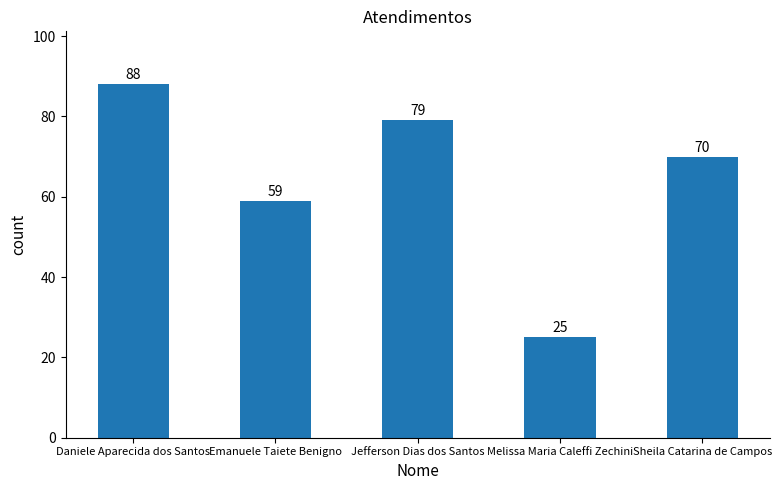

Reading left to right, what are all the values shown in this chart?

Daniele Aparecida dos Santos=88	Emanuele Taiete Benigno=59	Jefferson Dias dos Santos=79	Melissa Maria Caleffi Zechini=25	Sheila Catarina de Campos=70